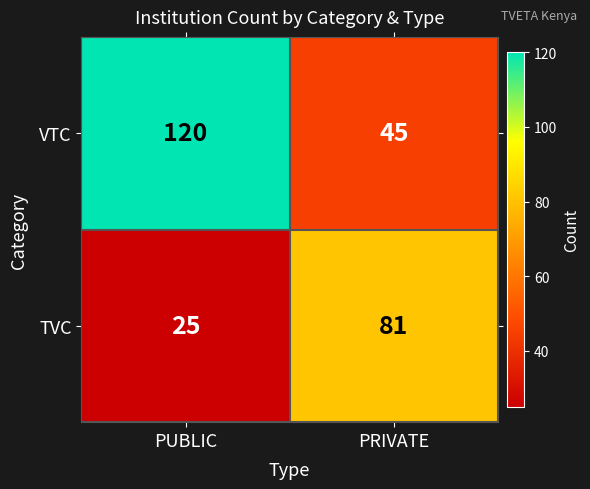

At how many categories does at least one series exceed 73?

2